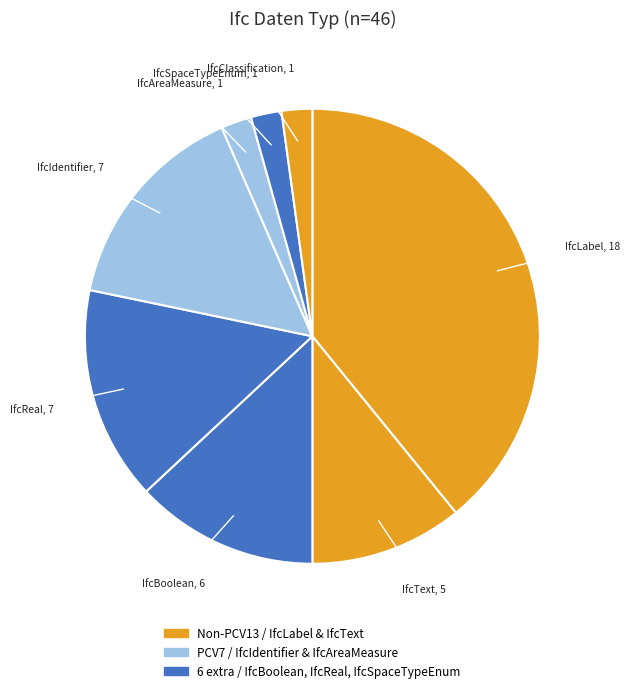

Is there any slice that represents more than half of the pie?

No